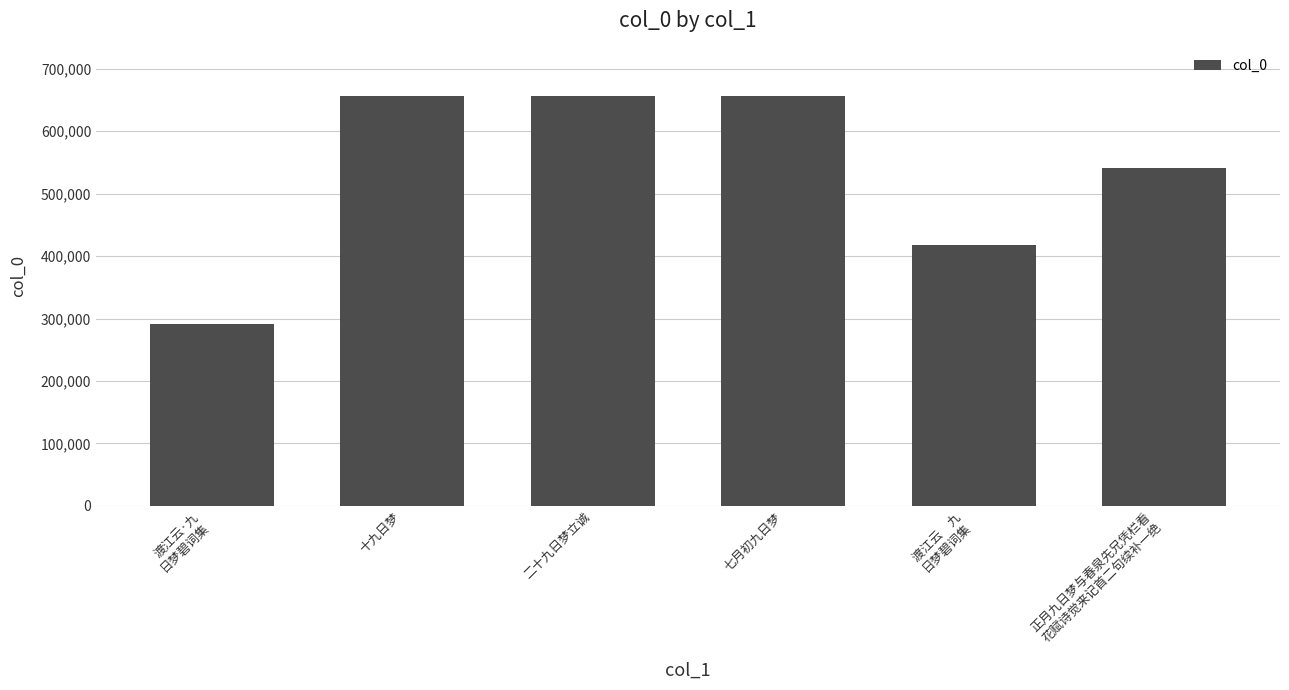

What is the change in value from 渡江云·九
日梦碧词集 to 七月初九日梦?

+365332